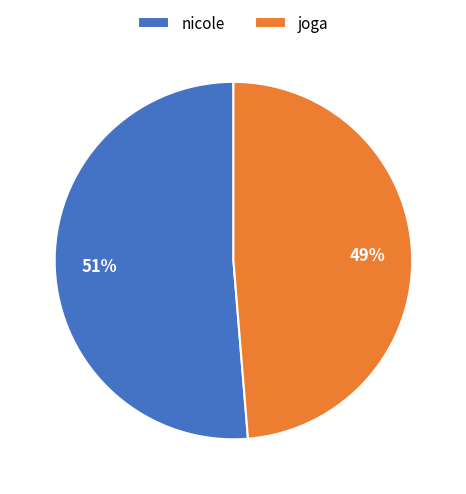

Does nicole represent more than half of the total?

Yes